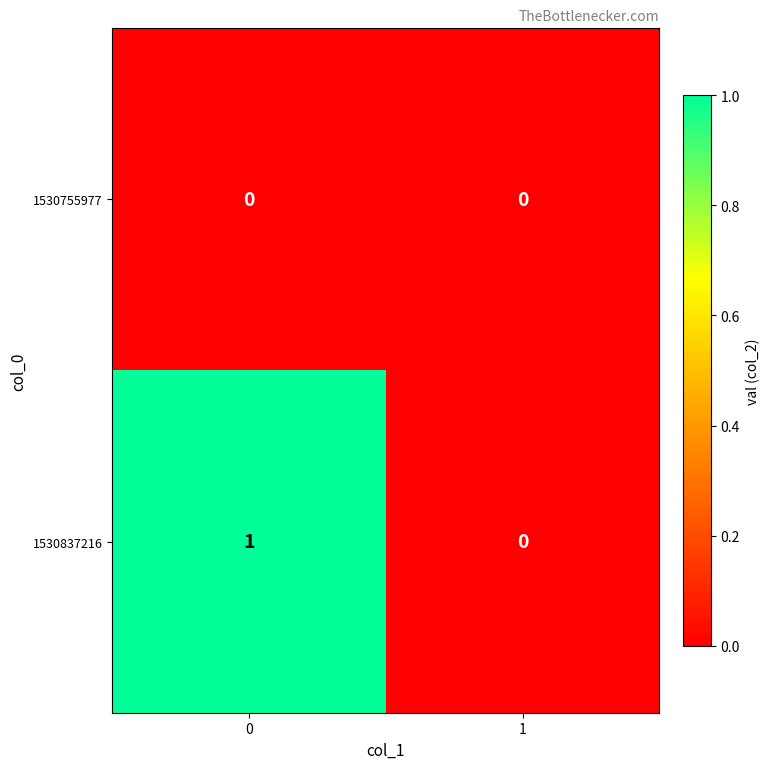

Which series has the largest total across all categories?

1530837216